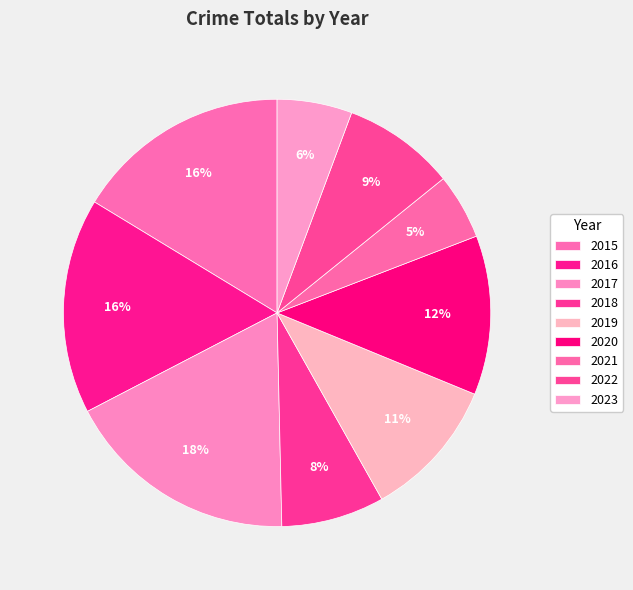

Count the number of slices in the pie.

9